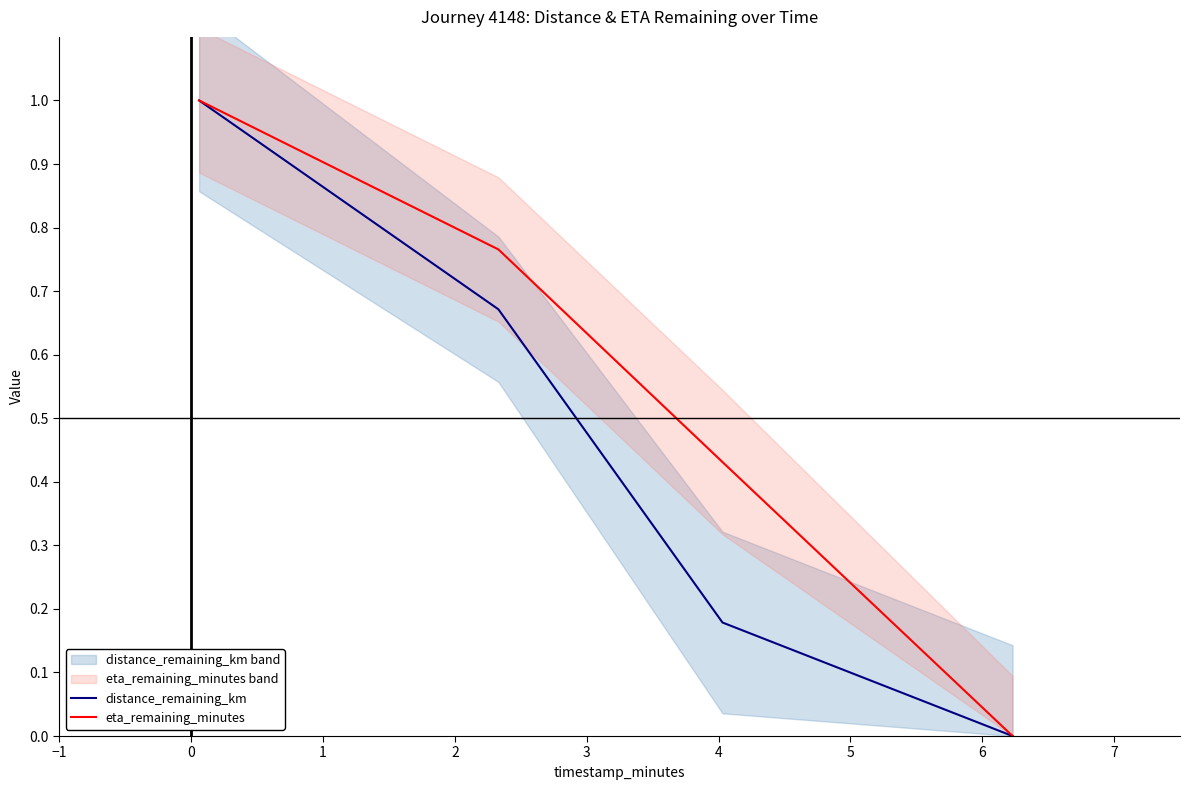

How many data points does each series have?

4